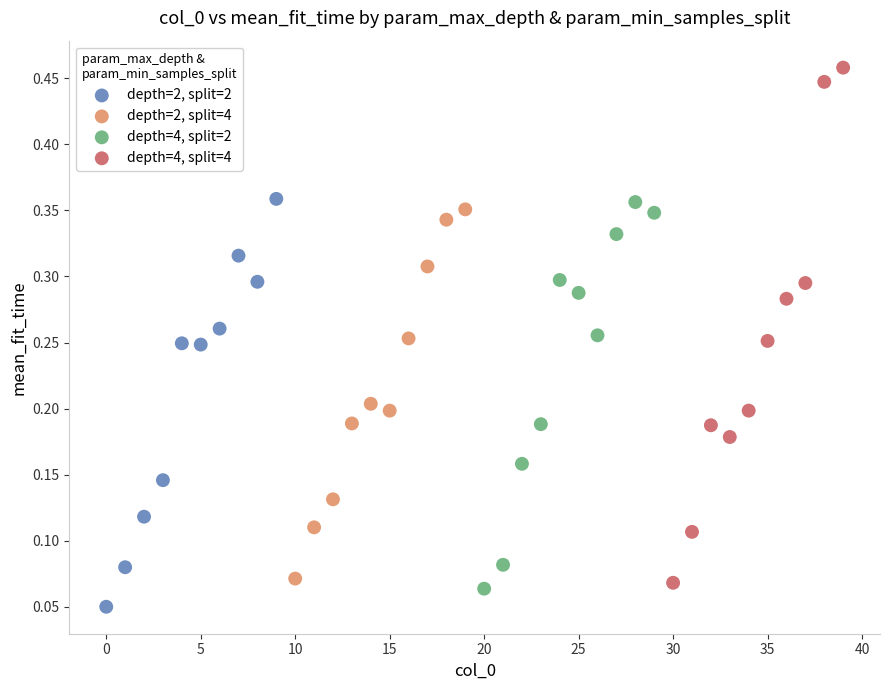

Which series reaches the maximum Y coordinate?

depth=4, split=4